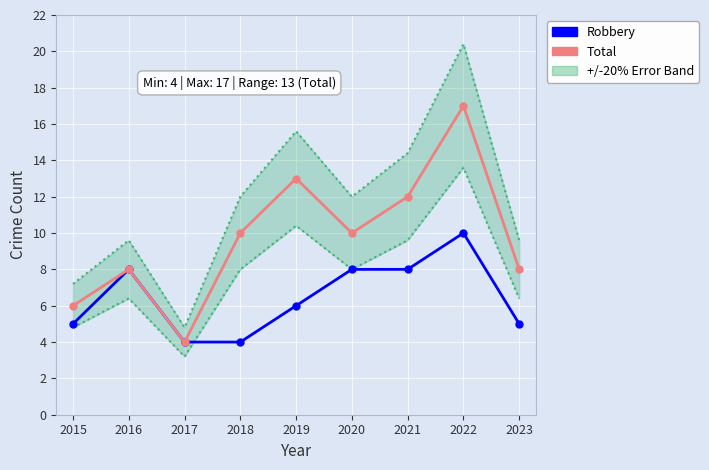

True or false: Robbery has more than 2 interior local peaks.

False